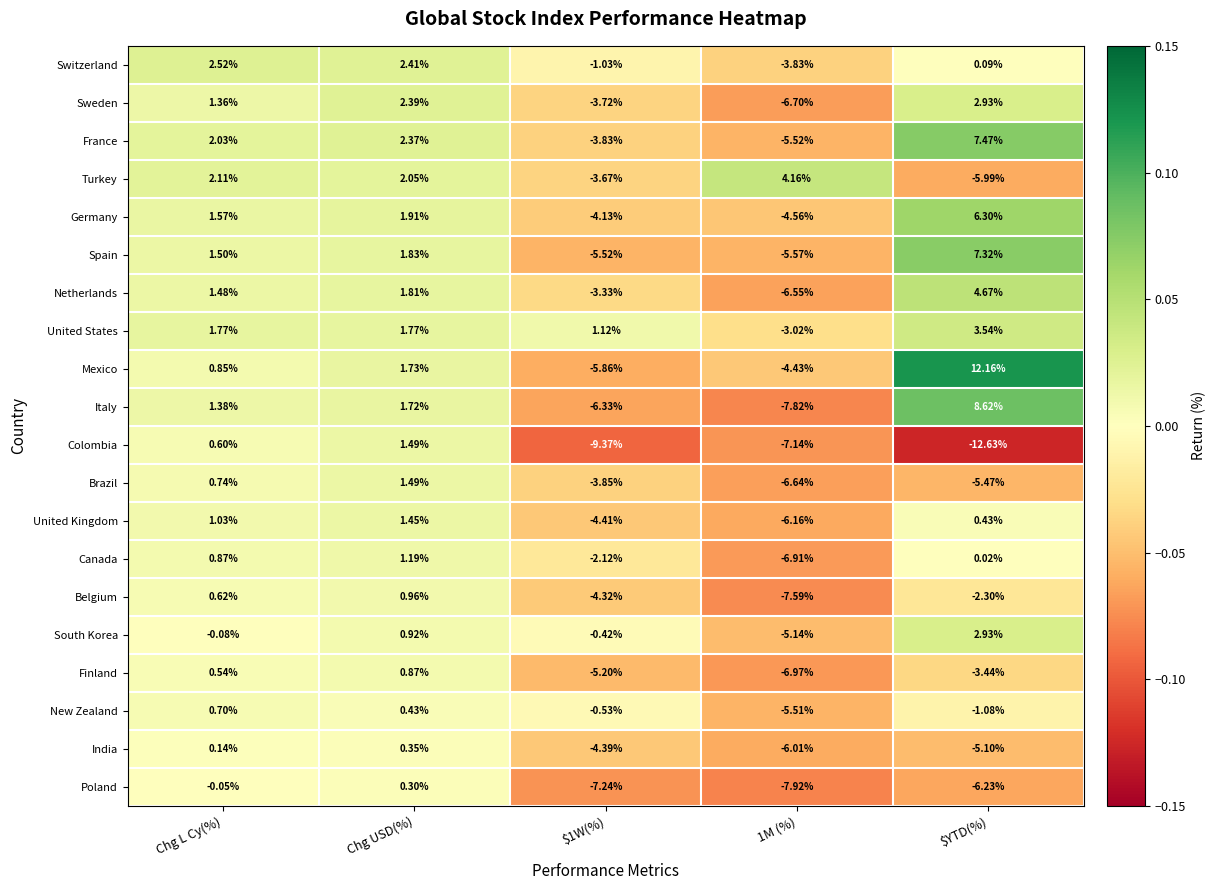

Rank the series at $1W(%) from highest to lowest value.

United States, South Korea, New Zealand, Switzerland, Canada, Netherlands, Turkey, Sweden, France, Brazil, Germany, Belgium, India, United Kingdom, Finland, Spain, Mexico, Italy, Poland, Colombia